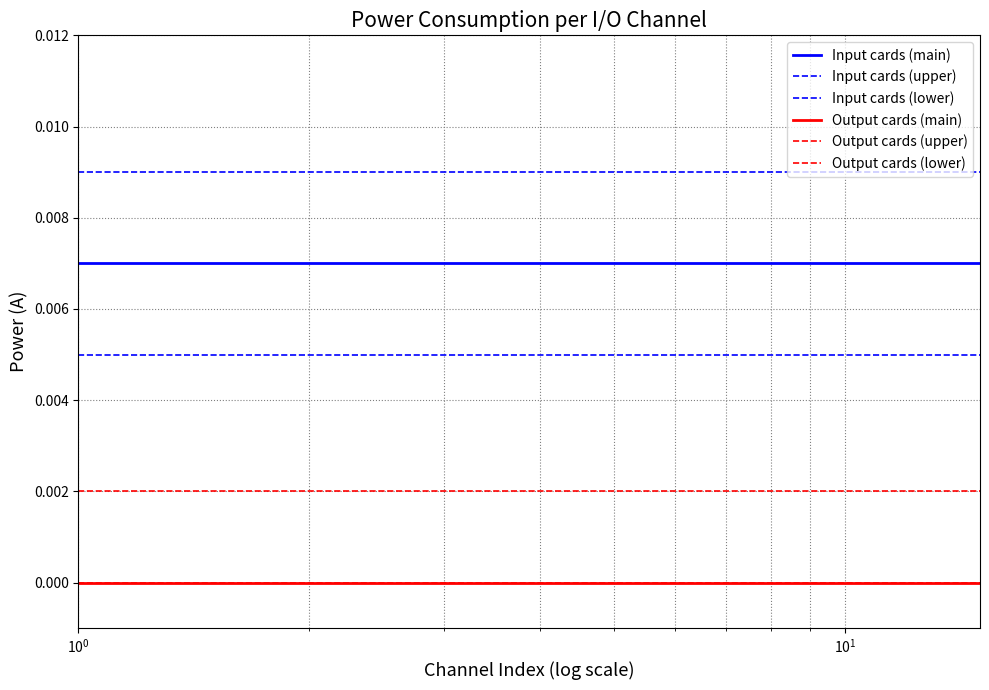

How many lines are shown in the chart?

6